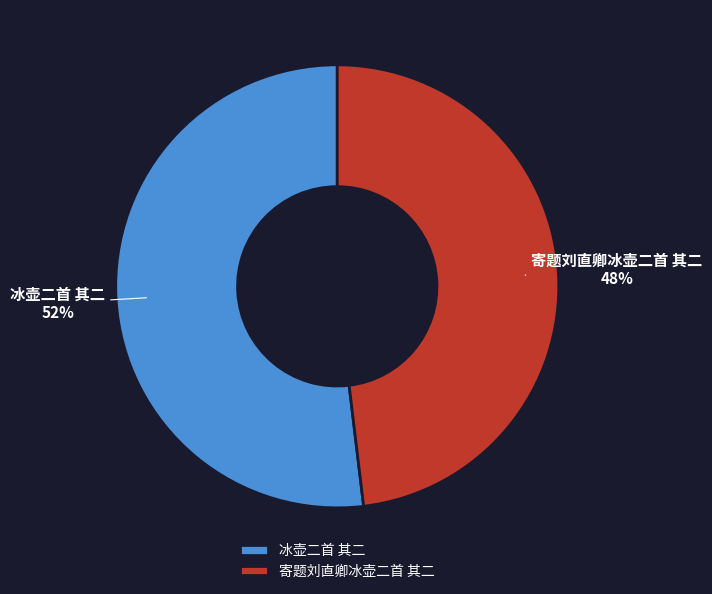

To the nearest percent, what is the combined percentage of 冰壶二首 其二 and 寄题刘直卿冰壶二首 其二?

100%